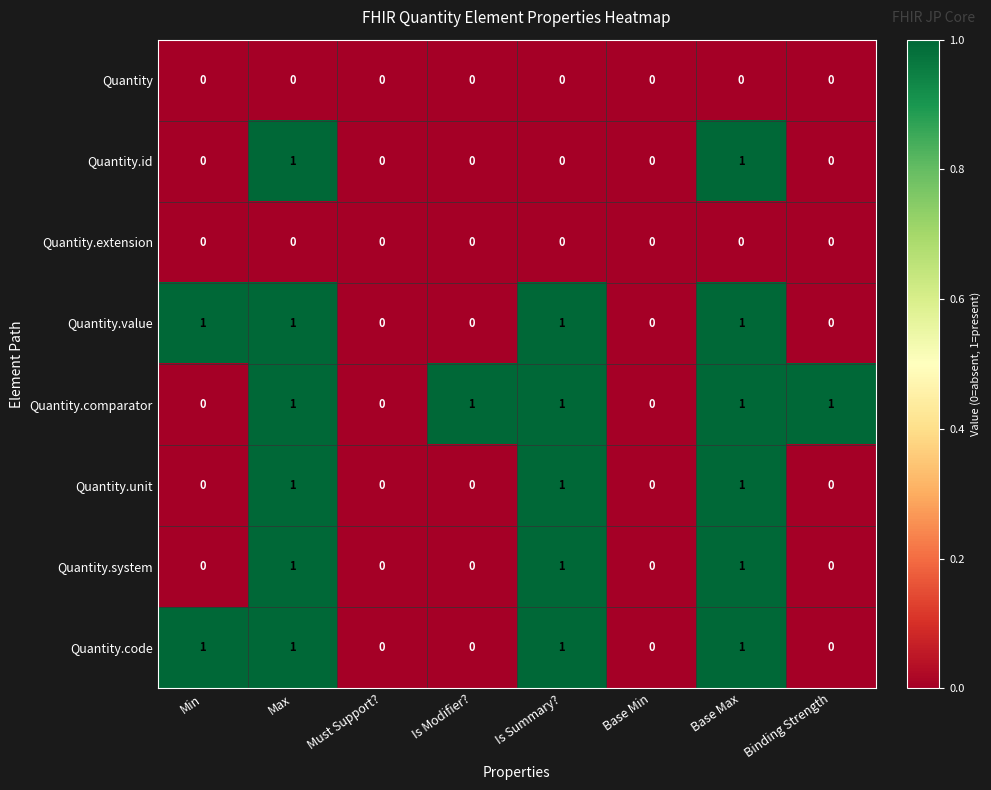

Is the value of Quantity.value at Min greater than the value of Quantity.system at Binding Strength?

Yes